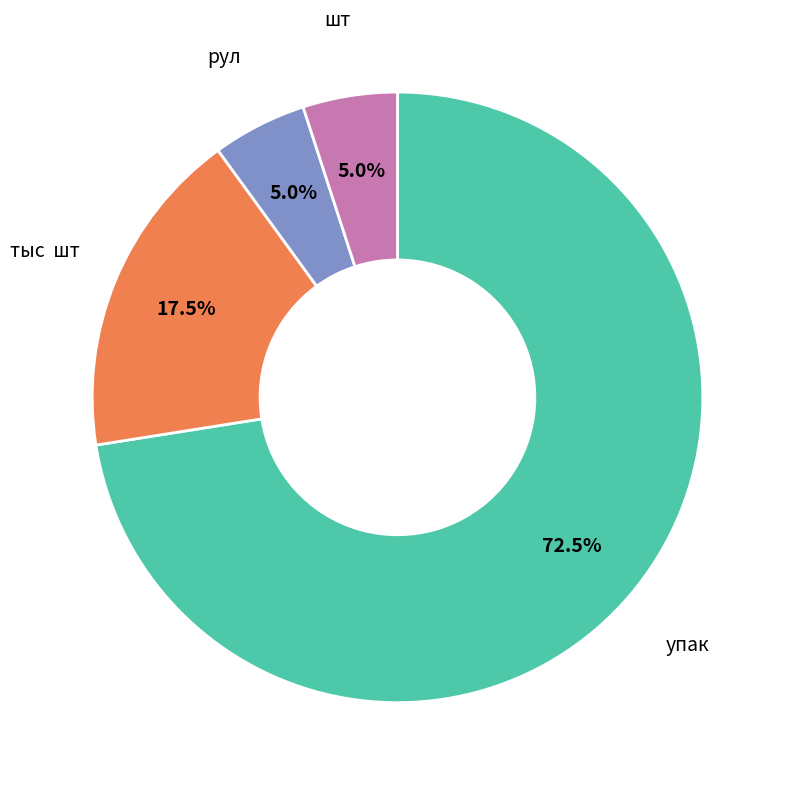

How many segments does this pie chart have?

4